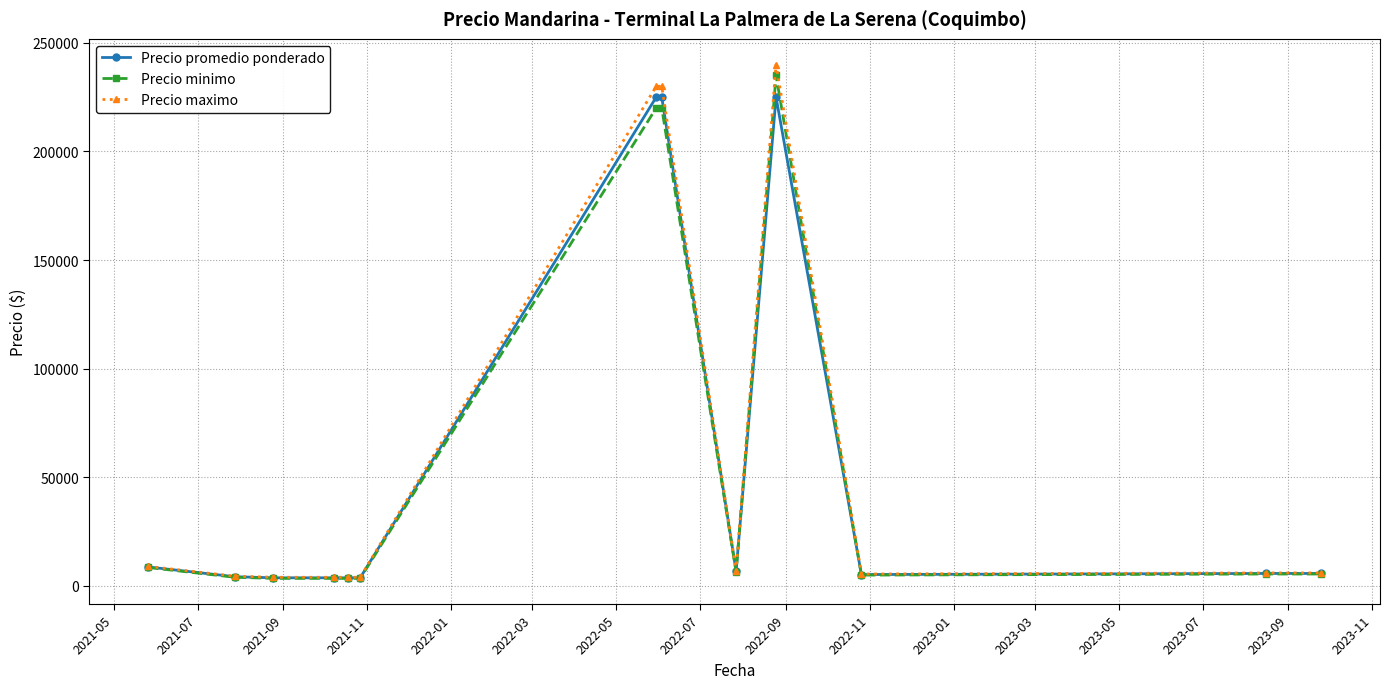

What is the greatest value displayed?

240000